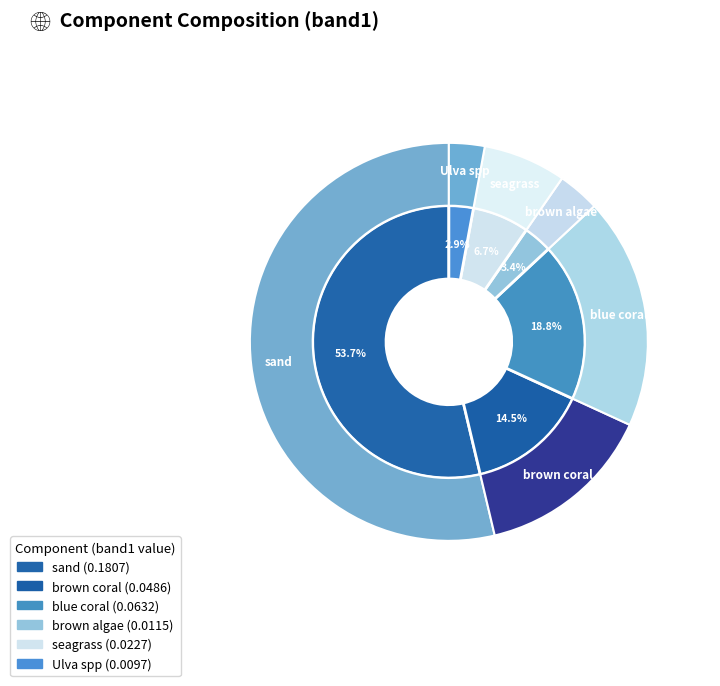

Count the number of slices in the pie.

6